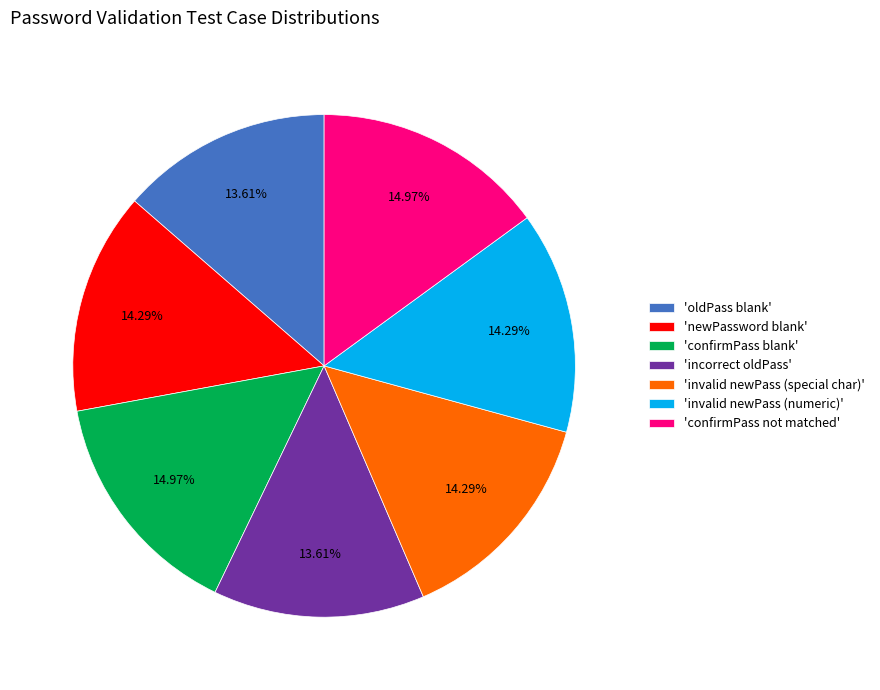

Is the sum of 'newPassword blank' and 'invalid newPass (special char)' greater than half?

No